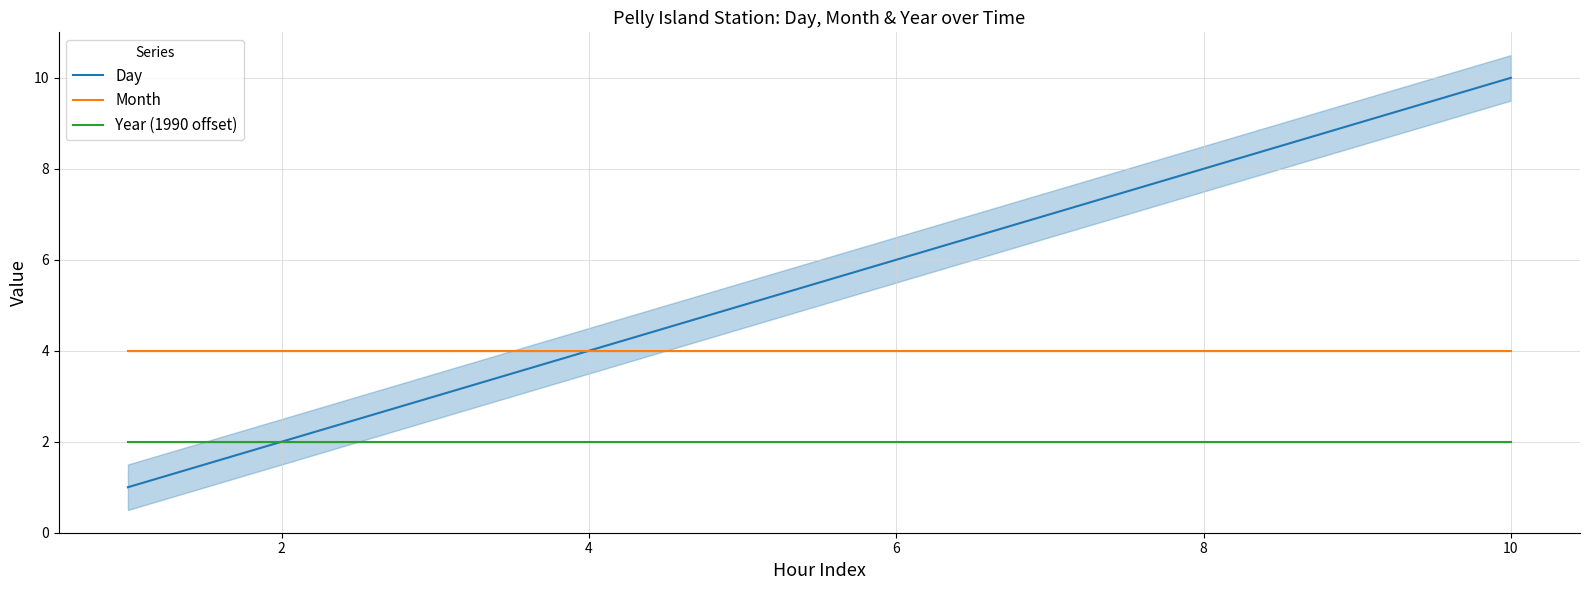

What is the difference between the second highest and second lowest values in the Day series?

7